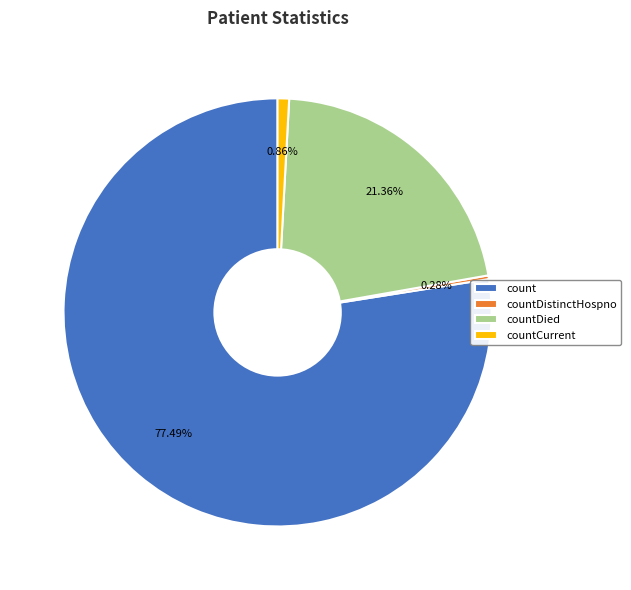

Combined, do countDied and countCurrent account for over 50%?

No